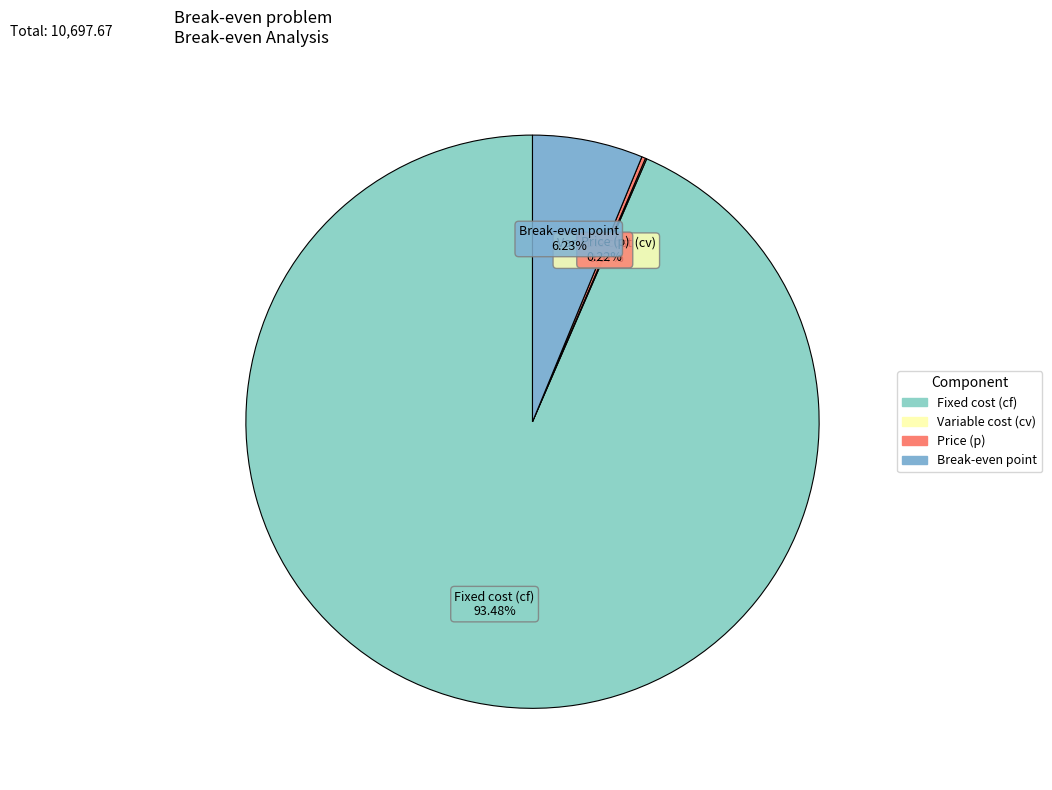

Is it true that Fixed cost (cf) is 99% of the pie?

False